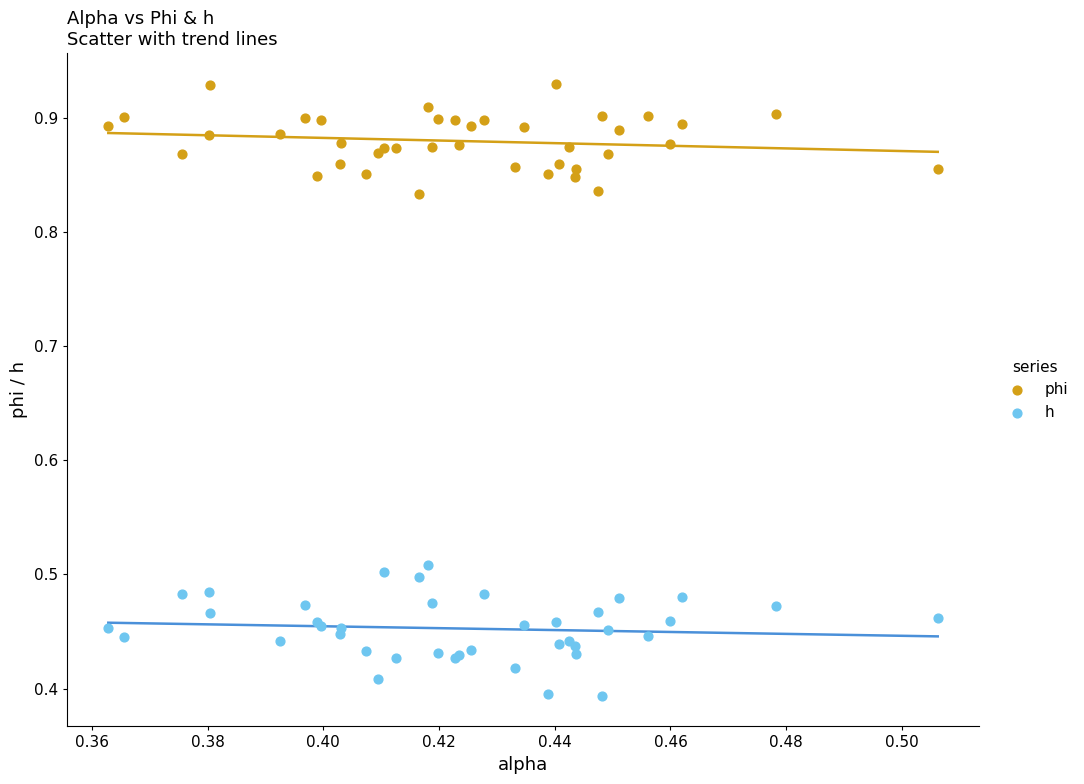

Which series contains the lowest Y value?

h